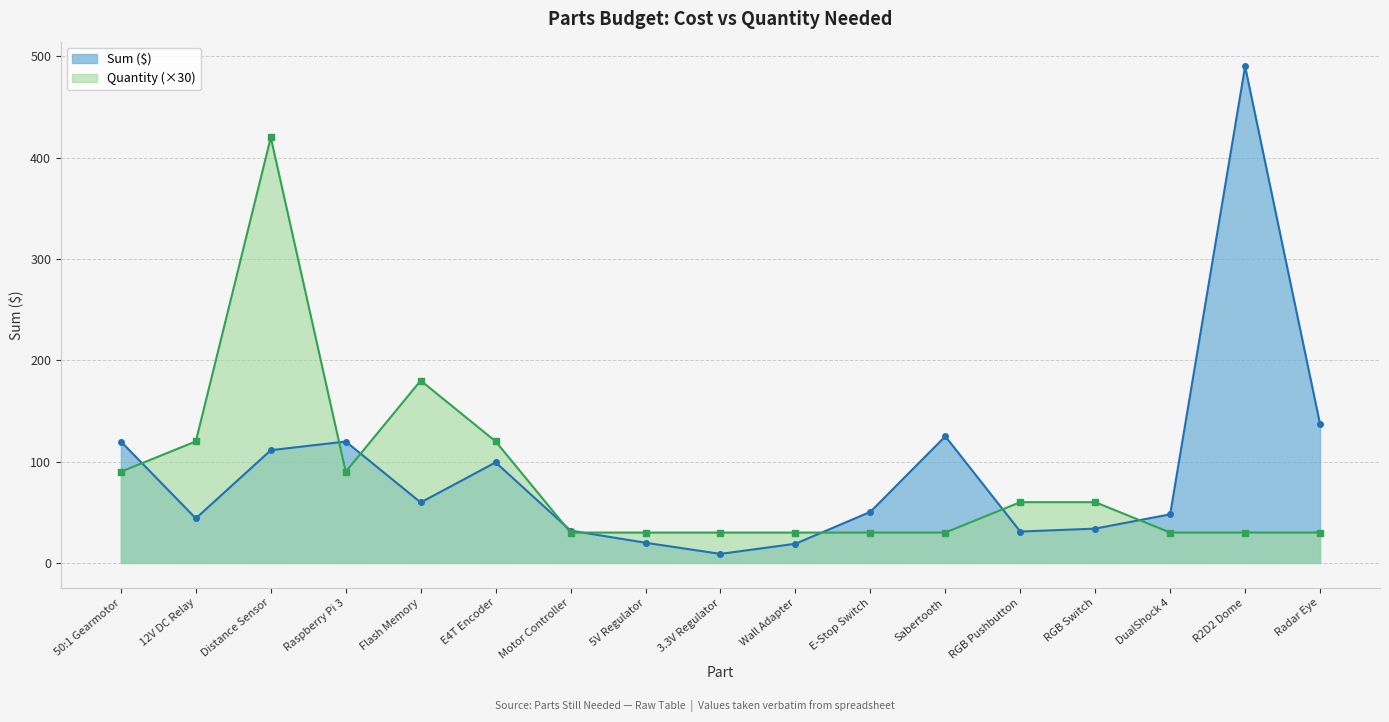

What position from the right is 50:1 Gearmotor?

17